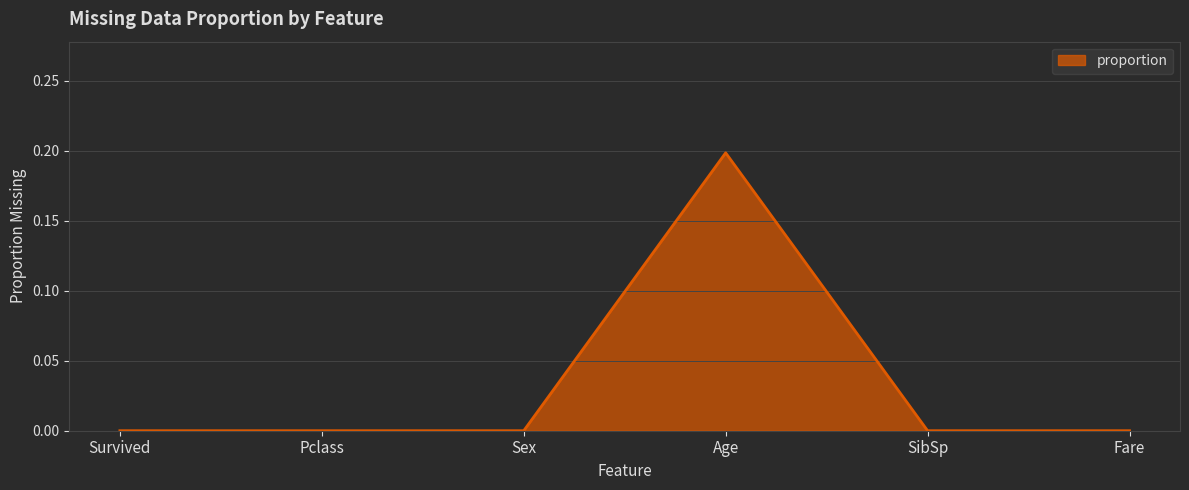

Does the chart have visible grid lines?

Yes